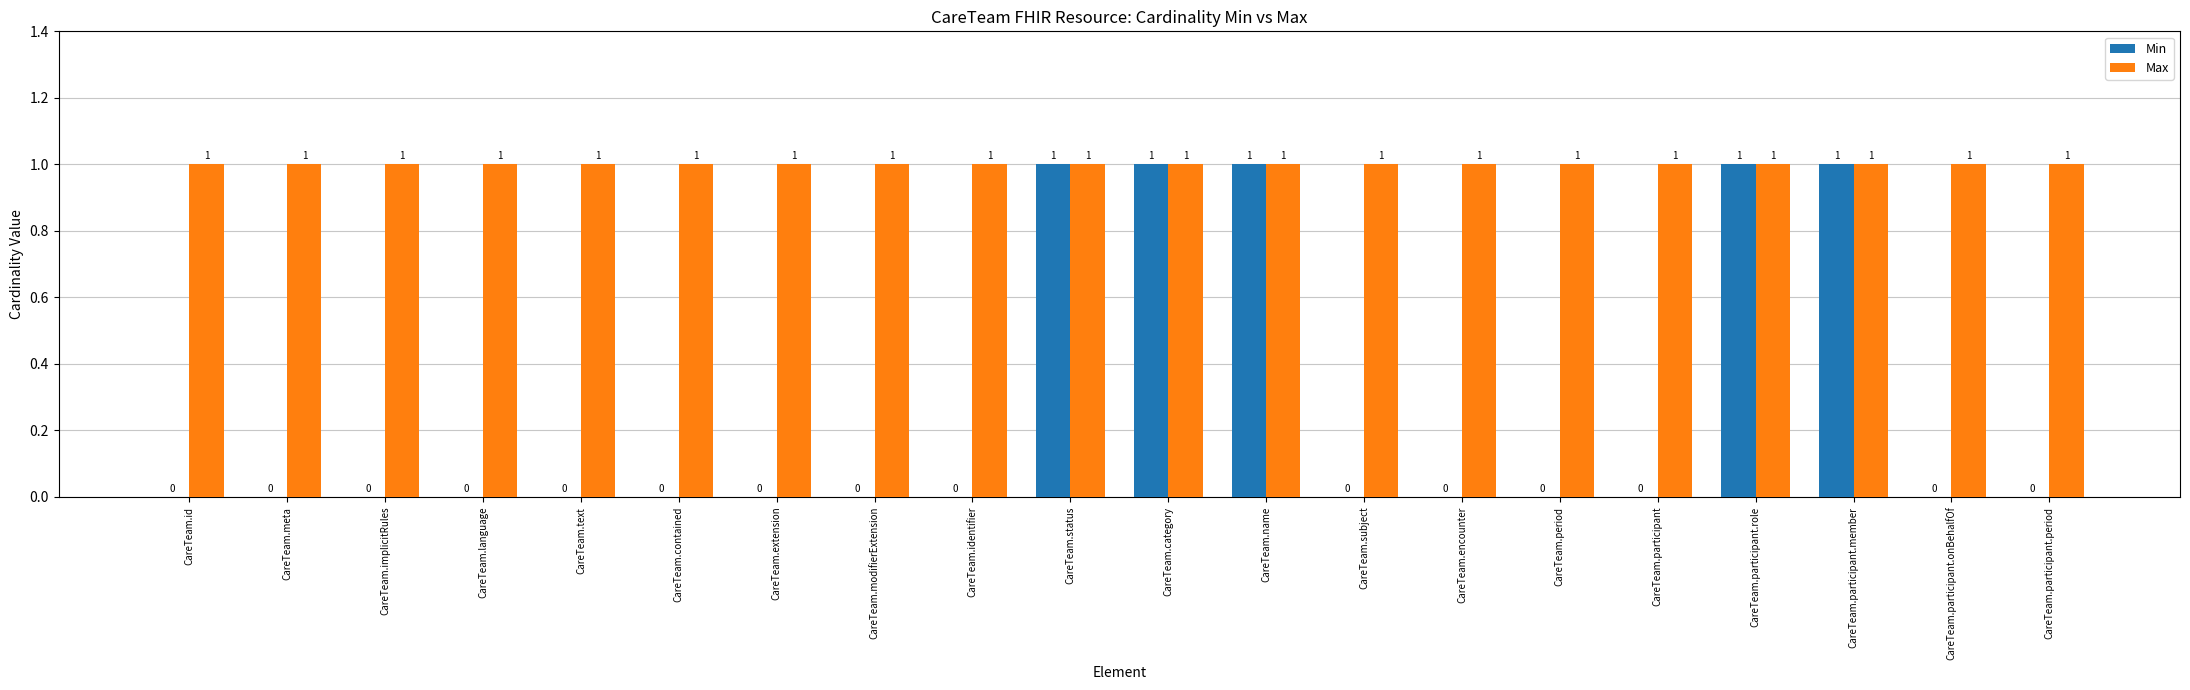

What is the sum of all Max values?

20